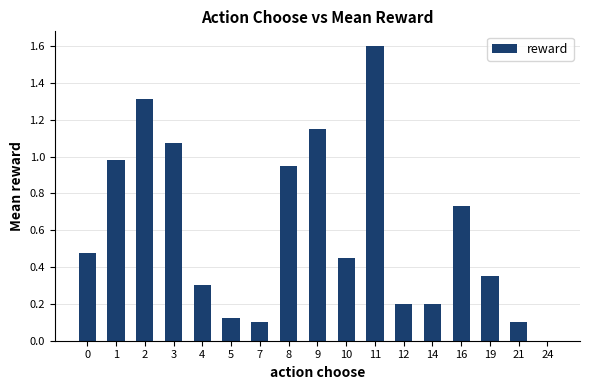

Between 10 and 3, which is larger?

3